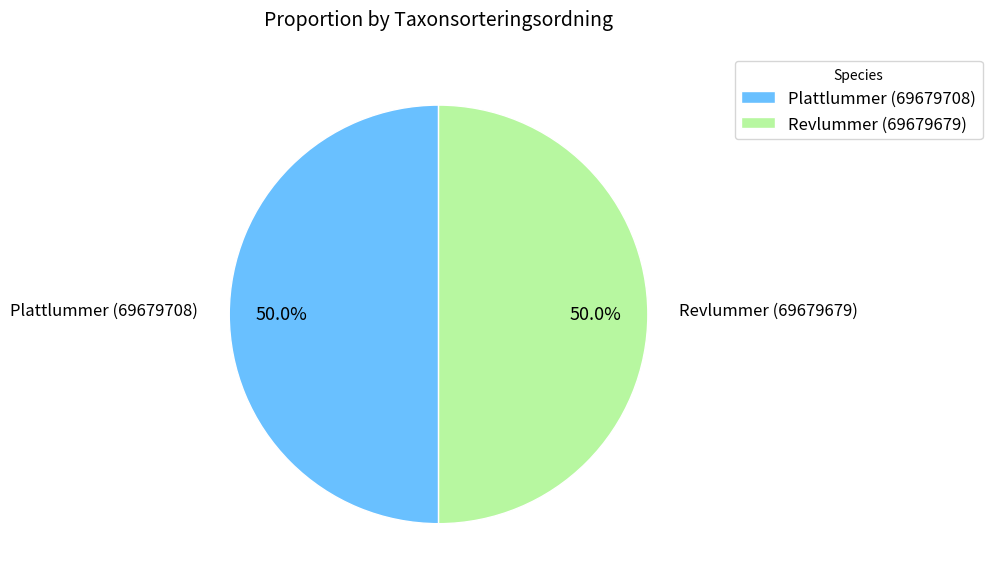

What percentage do Revlummer (69679679) and Plattlummer (69679708) together represent?

100.0%